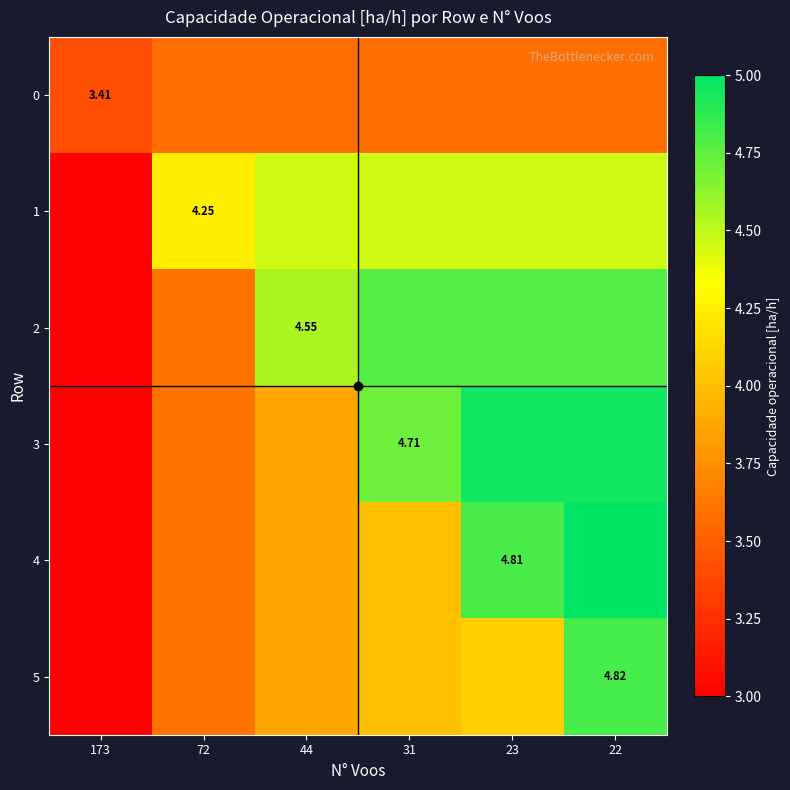

List the labels in order of 0 value, largest first.

72, 44, 31, 23, 22, 173